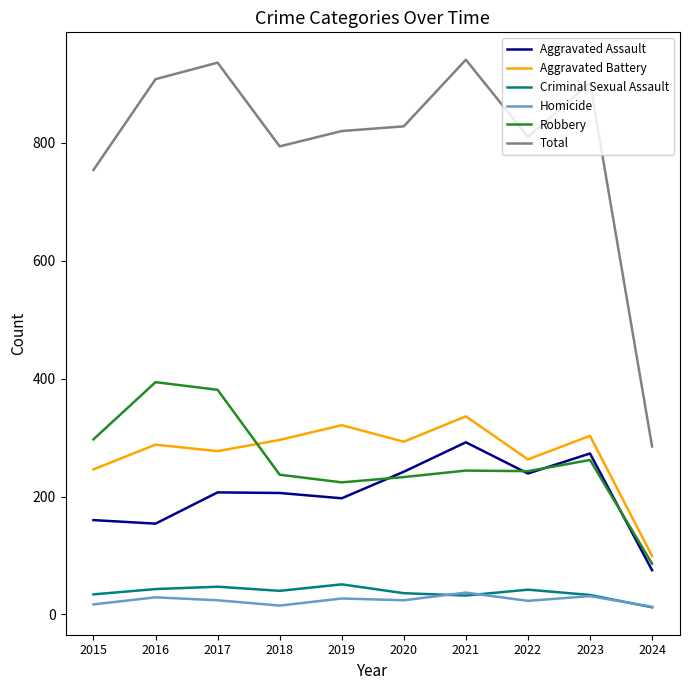

Is the value of Aggravated Battery at 2016 greater than the value of Total at 2021?

No